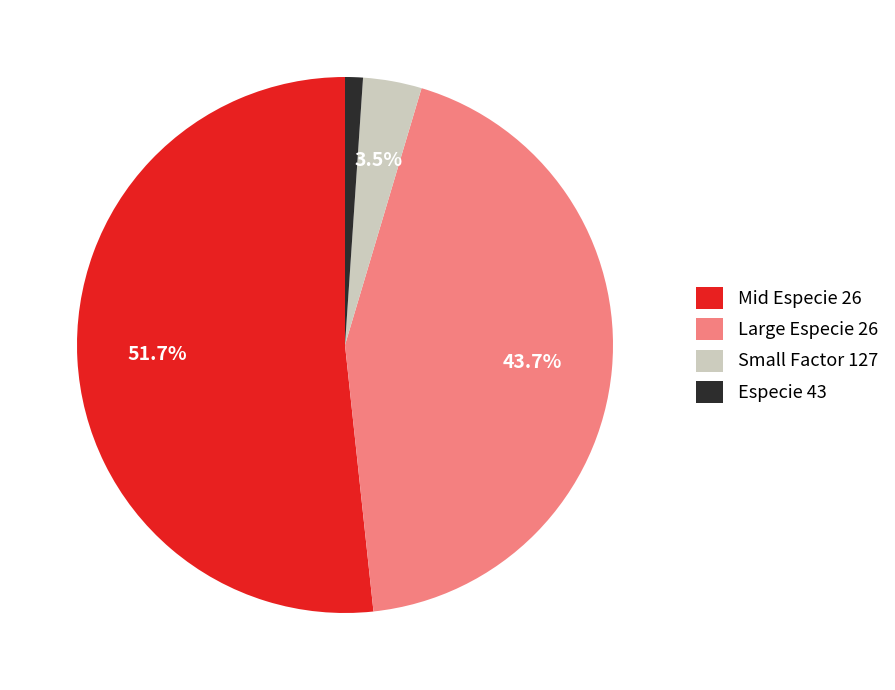

Combined, do Large Especie 26 and Mid Especie 26 account for over 50%?

Yes